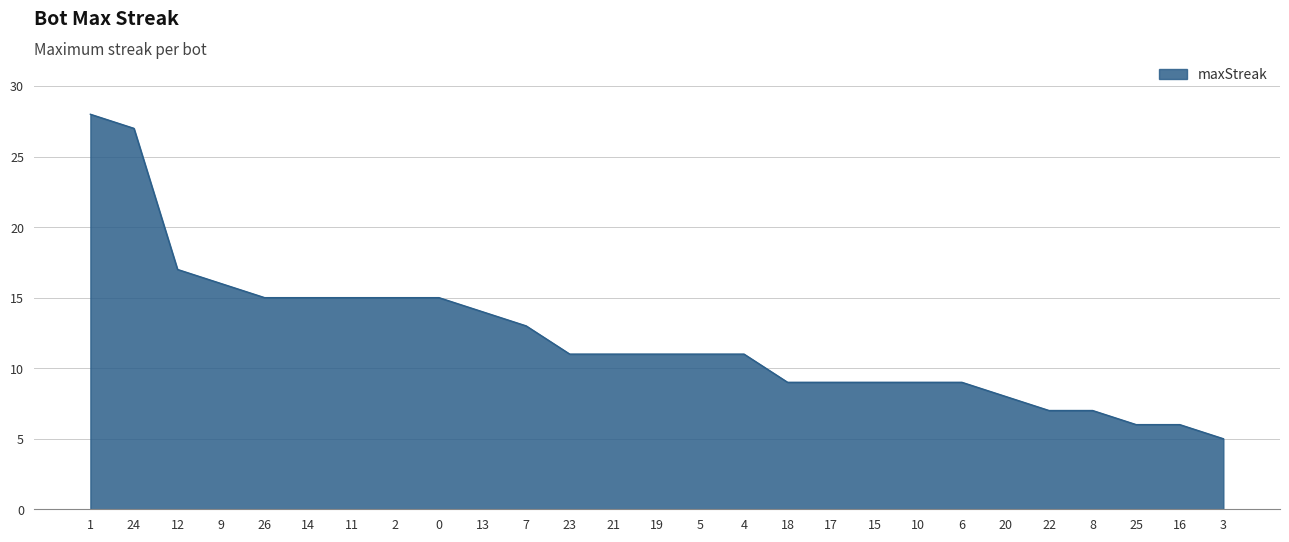

What is the approximate value at 20, to the nearest 10?

10